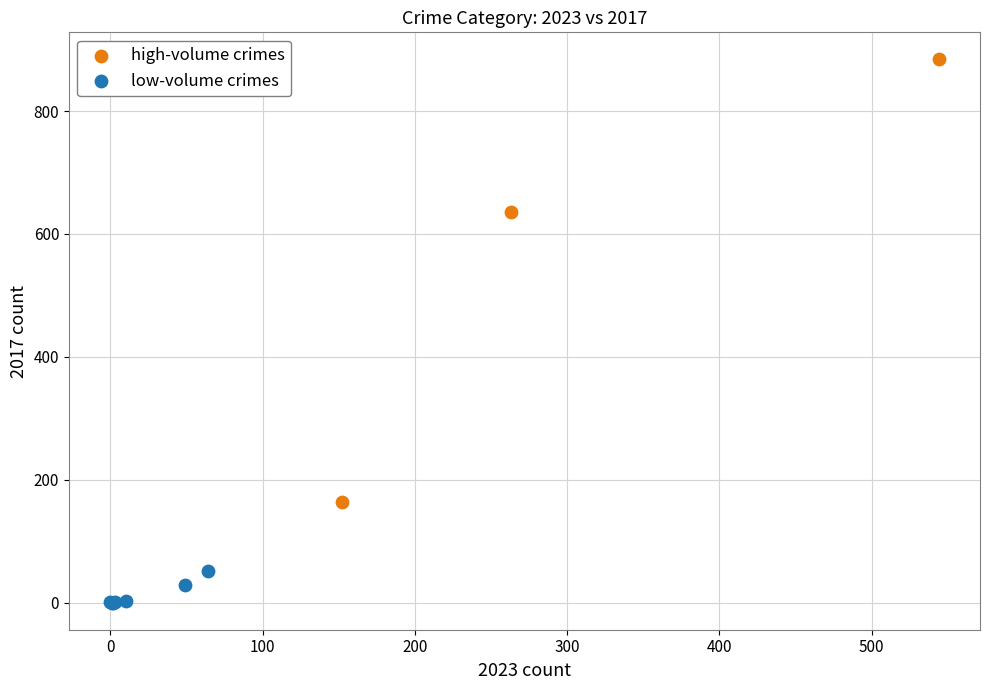

Which series has the widest spread of Y values?

high-volume crimes